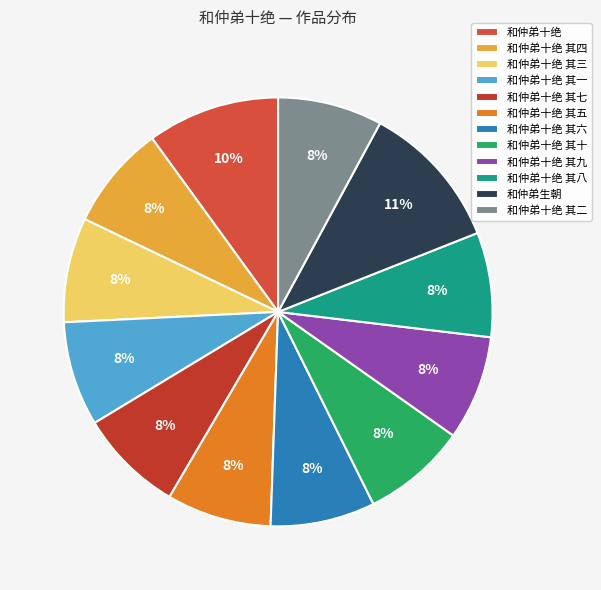

How many segments does this pie chart have?

12